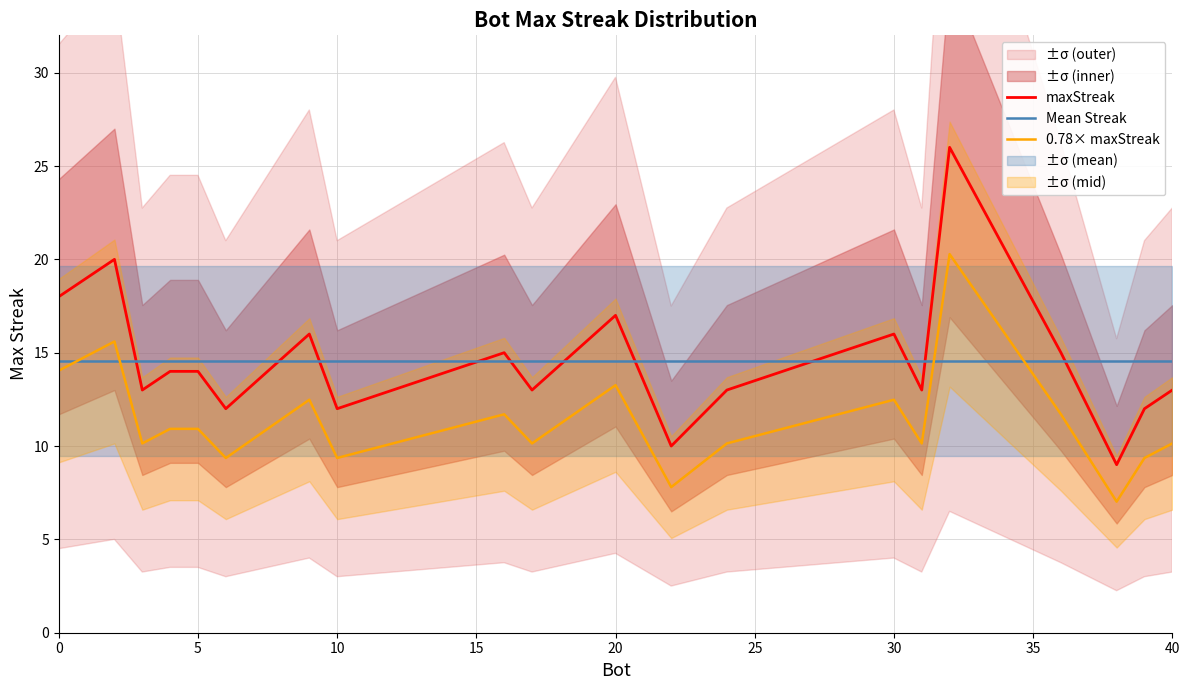

Is the value of Mean Streak at 5 greater than the value of maxStreak at 15?

Yes